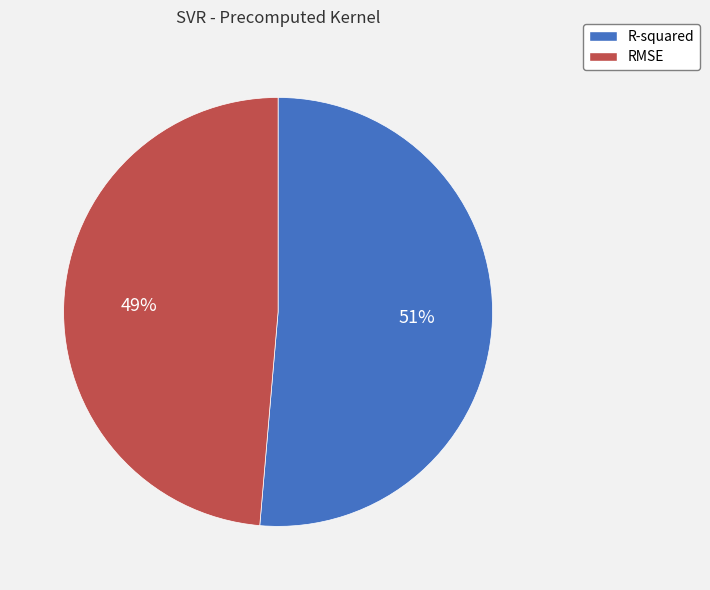

To the nearest percent, what percentage of the pie is RMSE?

49%